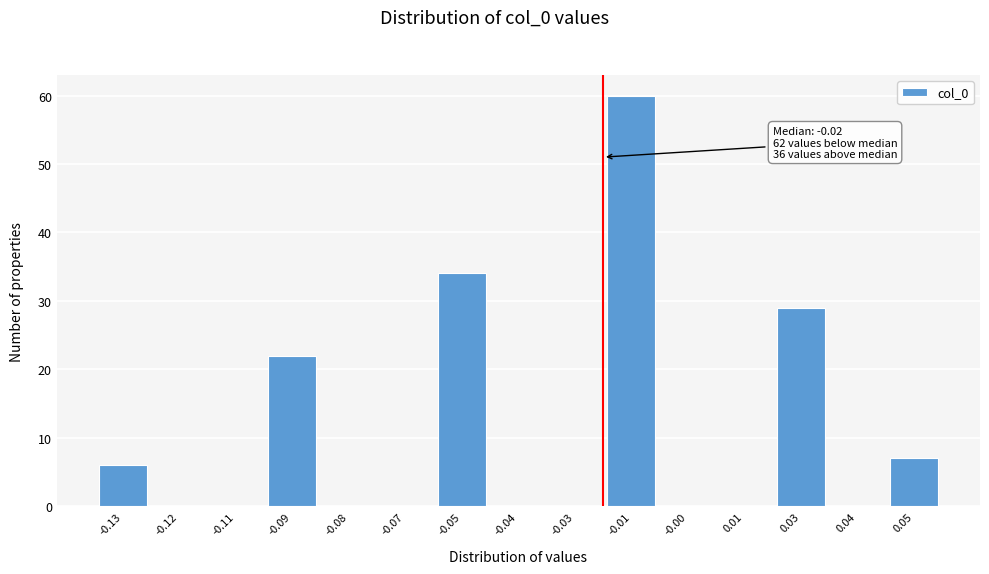

Reading right to left, extract all data points from this chart.

0.05=7	0.04=0	0.03=29	0.01=0	-0.00=0	-0.01=60	-0.03=0	-0.04=0	-0.05=34	-0.07=0	-0.08=0	-0.09=22	-0.11=0	-0.12=0	-0.13=6